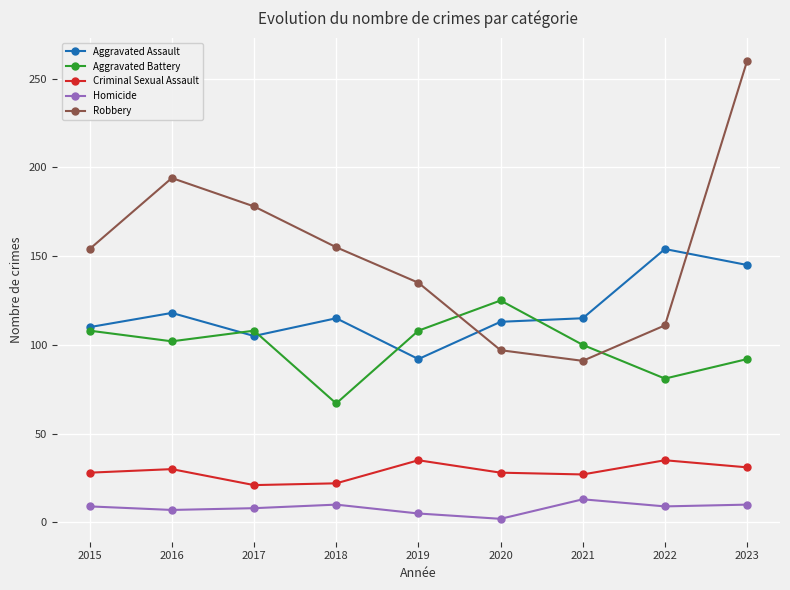

The Aggravated Assault series shows 154 at 2022. True or false?

True